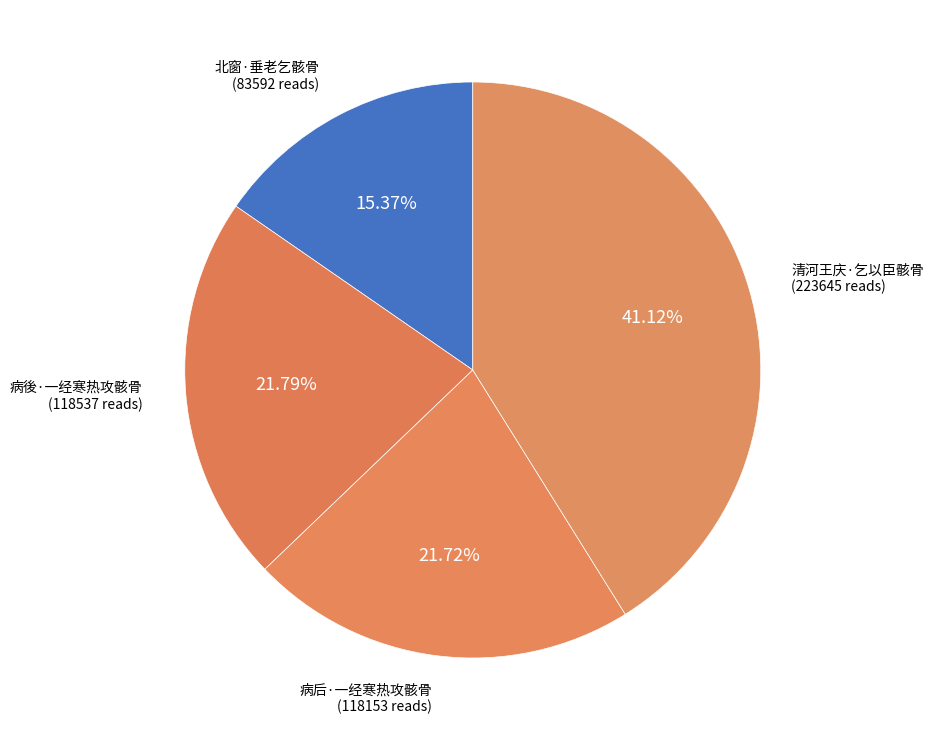

How many slices are in this pie chart?

4